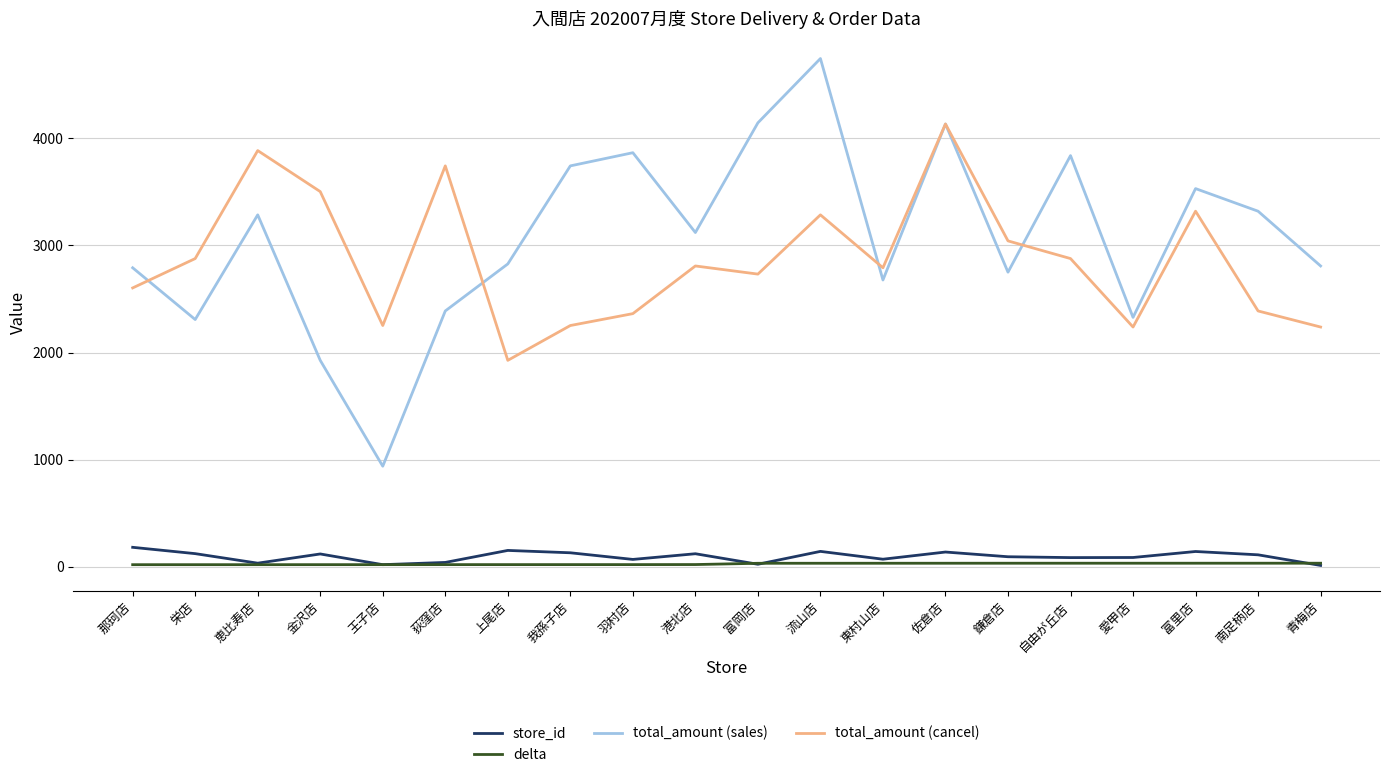

True or false: total_amount (cancel) has a value of 2808.0 at 港北店.

True